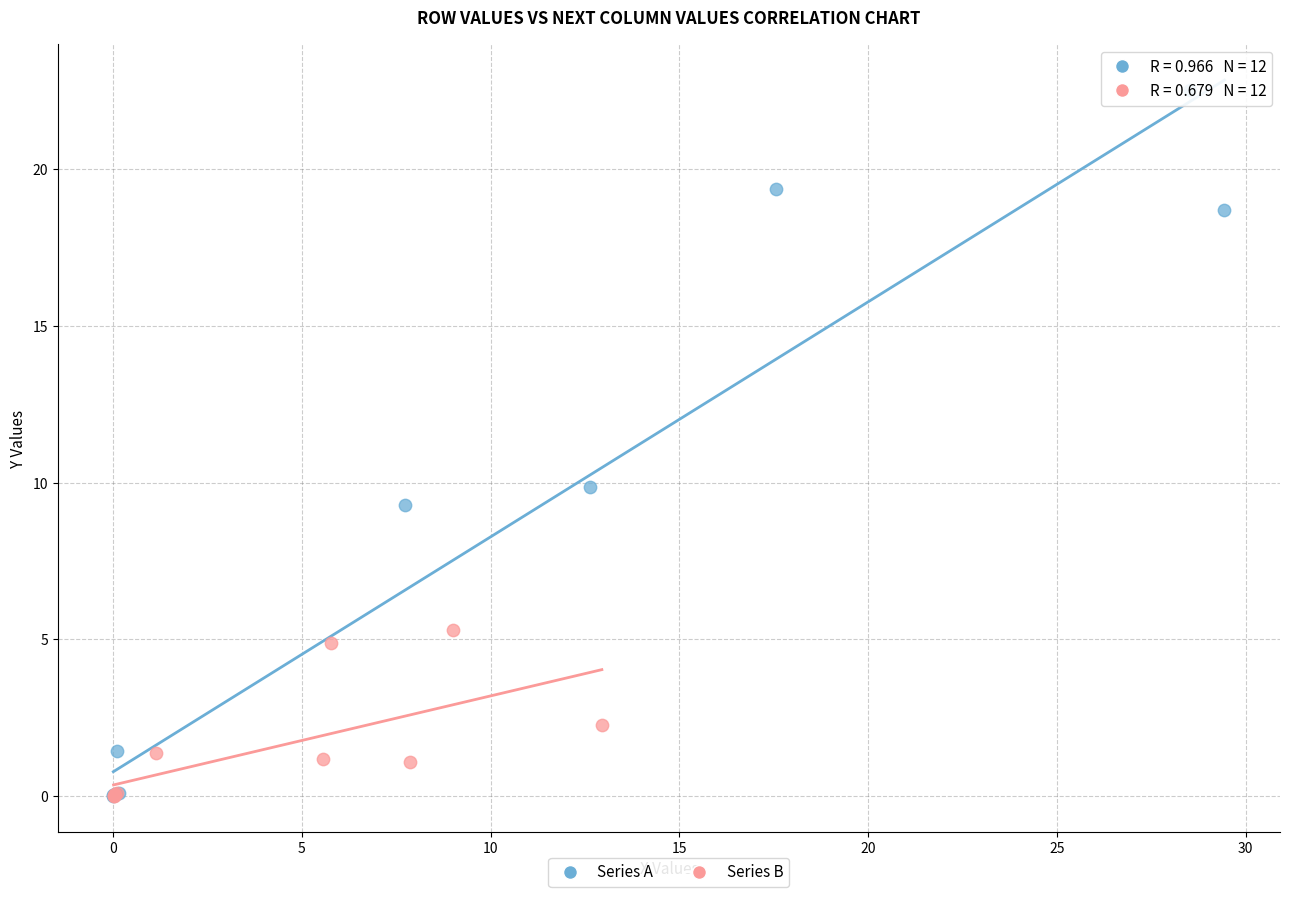

Which series contains the highest Y value?

Series A